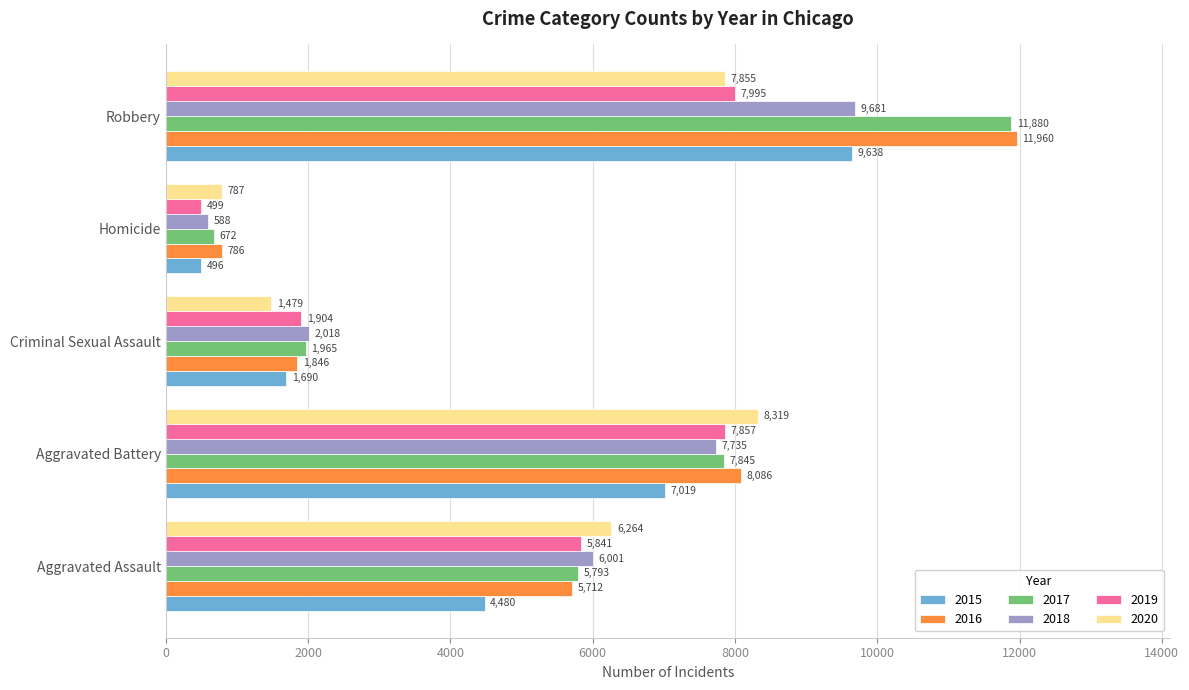

The value of 2015 at Robbery is 9638. True or false?

True